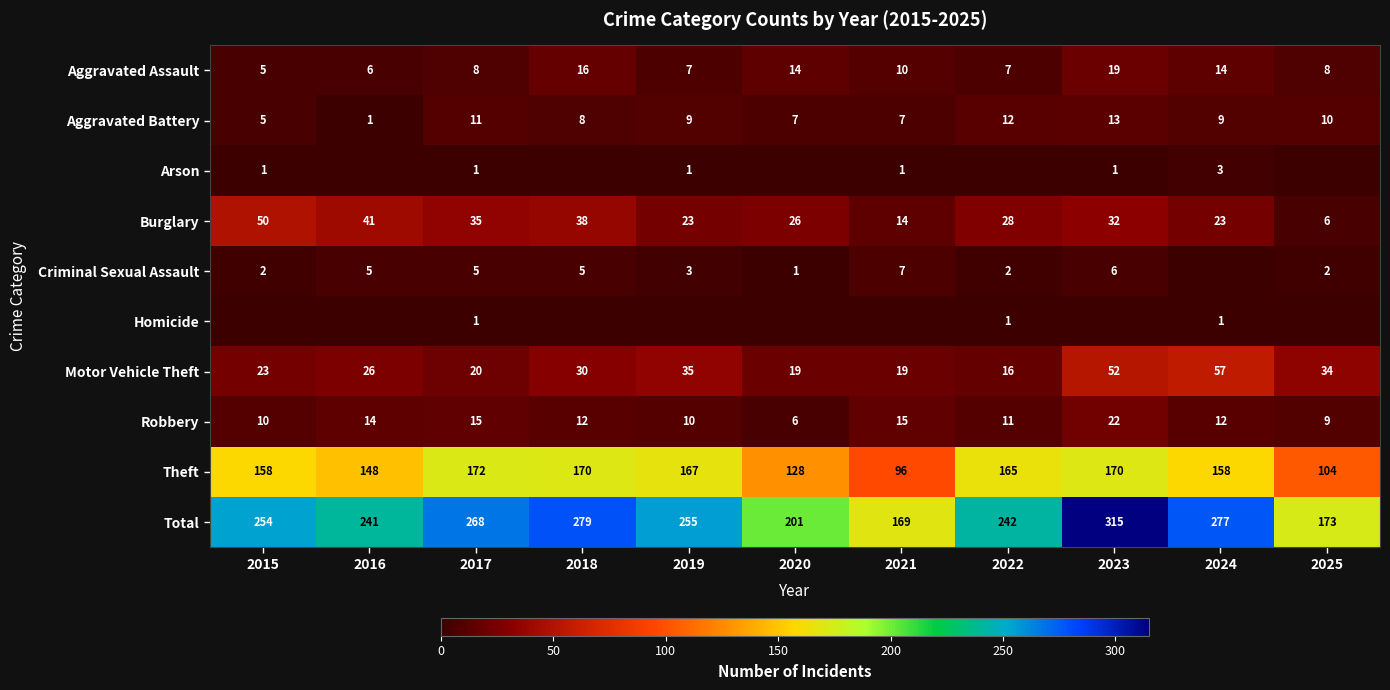

Is the value of Homicide at 2024 greater than the value of Motor Vehicle Theft at 2021?

No